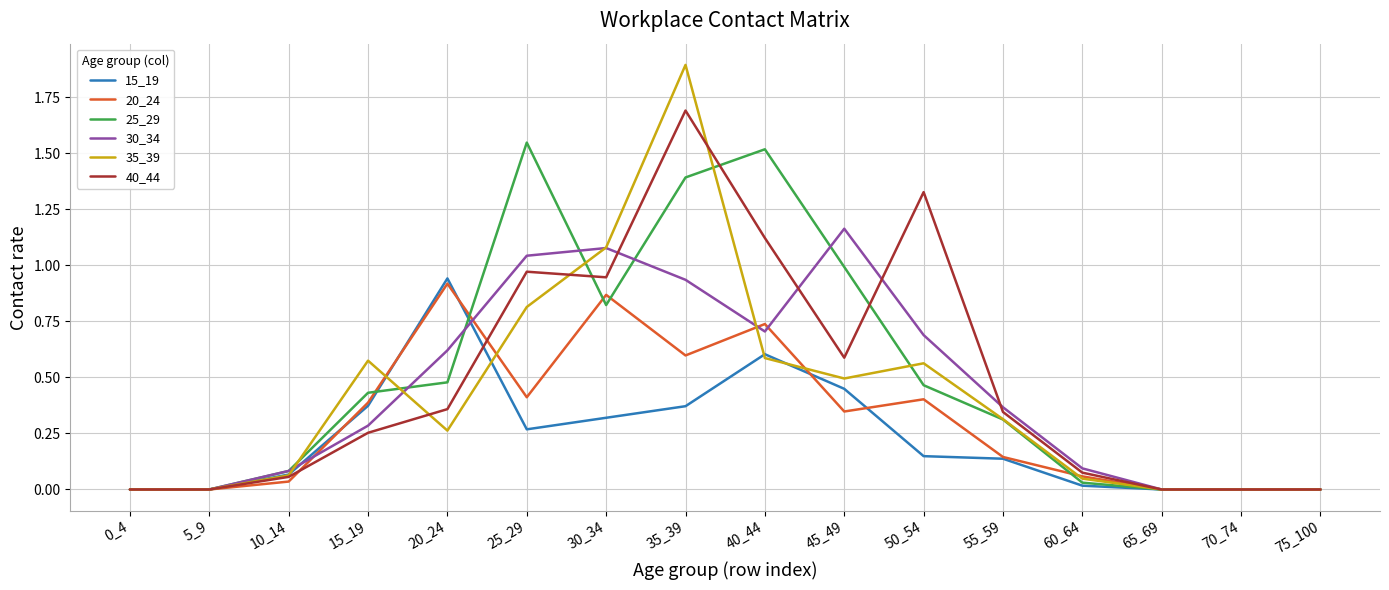

What are all the series names shown in the legend?

15_19, 20_24, 25_29, 30_34, 35_39, 40_44